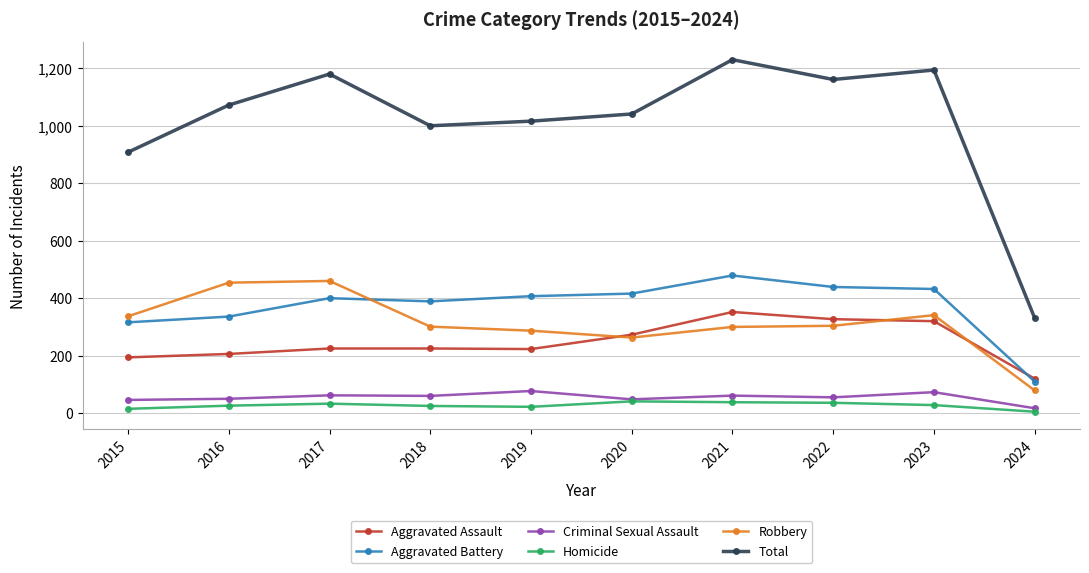

Where is the first local minimum for Total?

2018